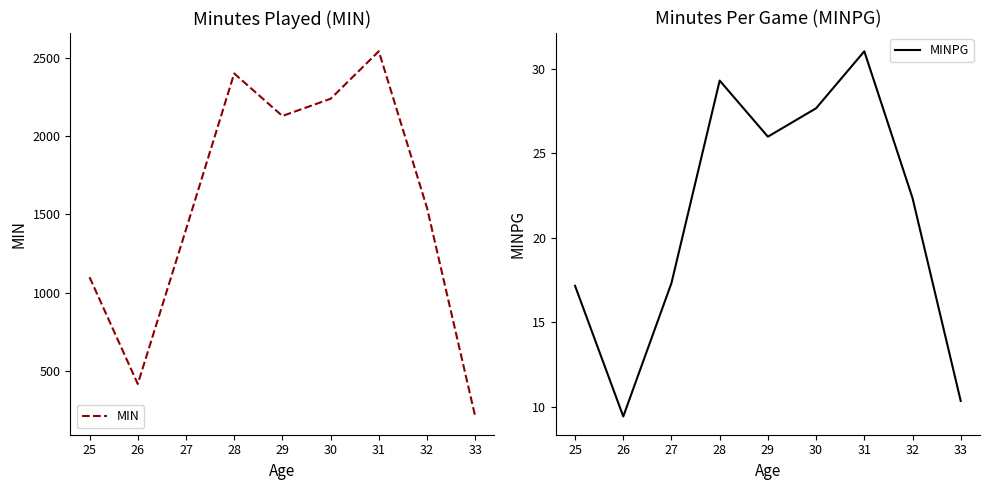

What is the difference between the MIN values at 26 and 25?

683